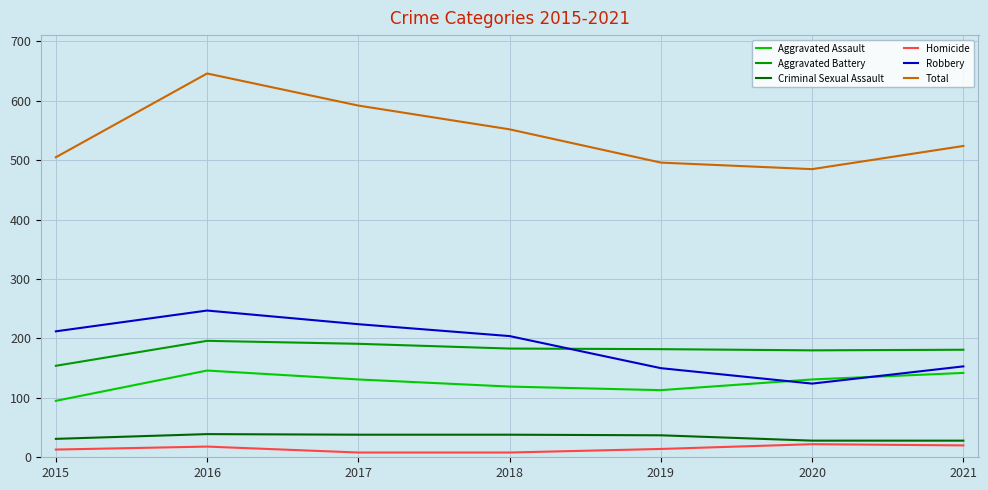

What is the difference between the second highest and minimum values in the Homicide series?

12